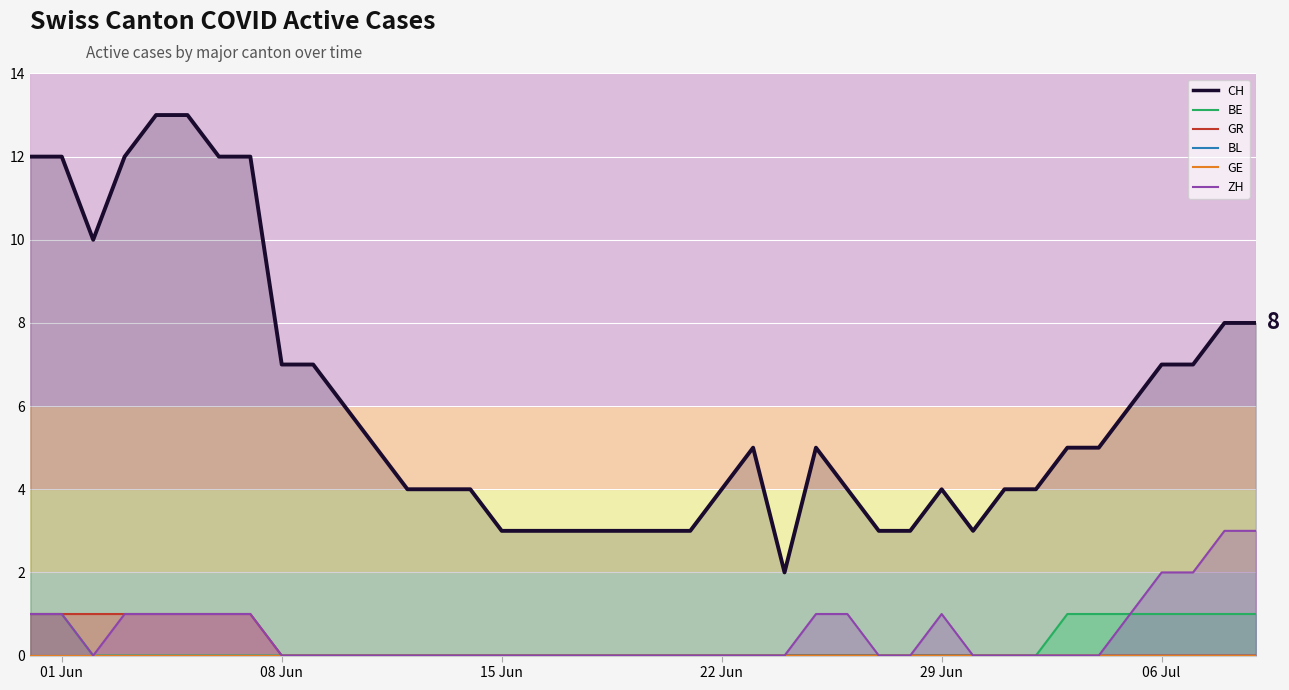

What is the minimum value for CH?

2